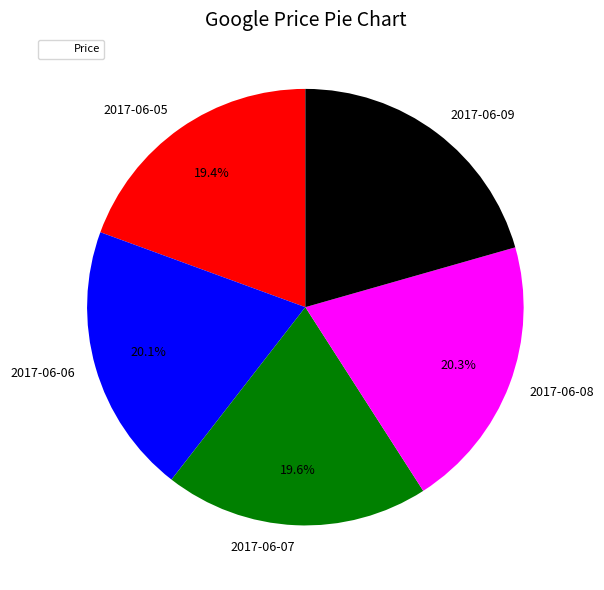

True or false: 2017-06-05 accounts for 19% of the total.

True